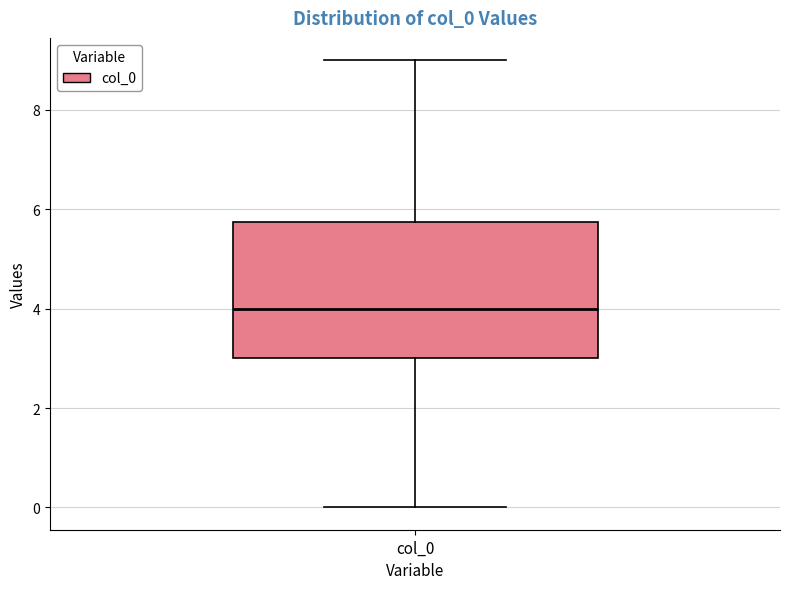

Read this box plot against the y-axis: the position of the median line, the range covered by the box, and the ends of both whiskers. The values are not printed on the chart, so give them approximately, as read against the axis.

median 4.0, box 3.0 to 5.8, whiskers 0.0 to 9.0